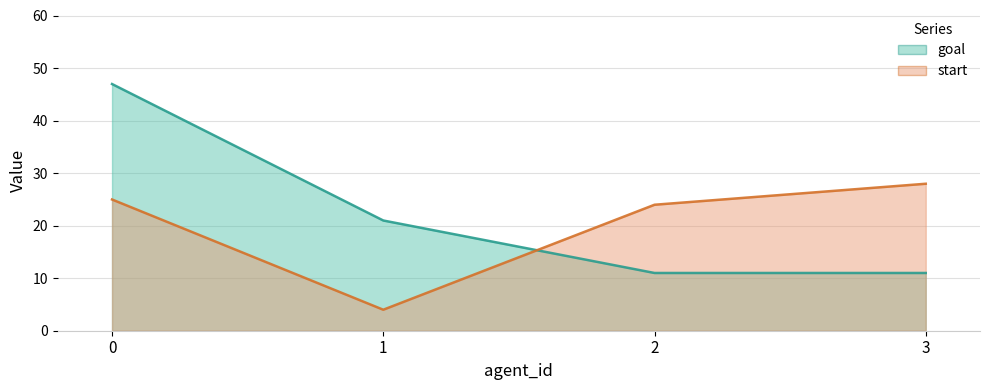

What is the value of the goal point at the 4th from the left?

11